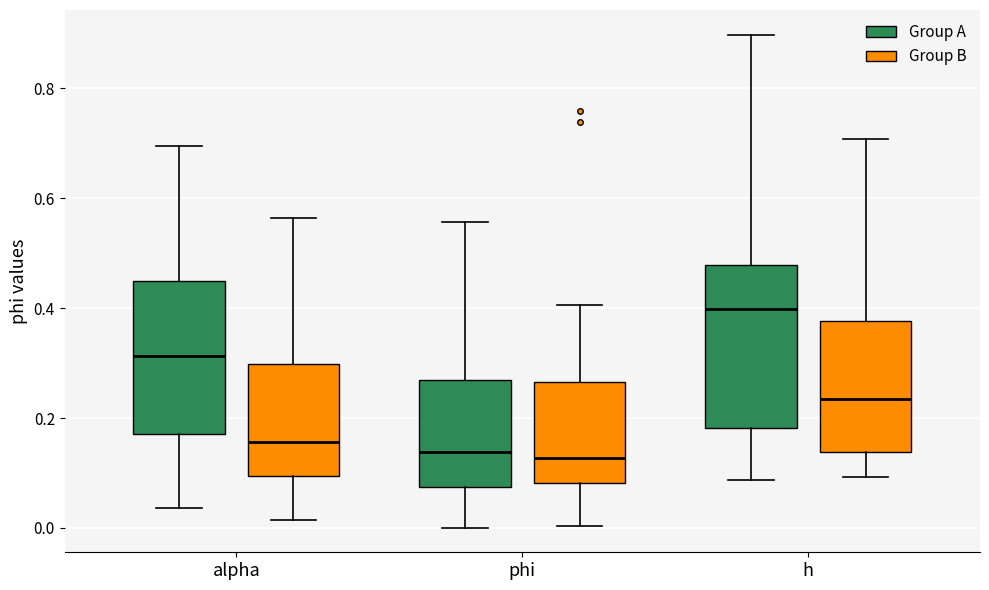

Reading left to right, transcribe this box plot: for each box, give where its median line is, the range the box spans, and where its two whiskers end, as read against the y-axis. The values are not printed on the chart, so give them approximately, as read against the axis.

alpha (Group A): median 0.32, box 0.18 to 0.44, whiskers 0.04 to 0.70
alpha (Group B): median 0.16, box 0.10 to 0.30, whiskers 0.02 to 0.56
phi (Group A): median 0.14, box 0.08 to 0.26, whiskers 0.00 to 0.56
phi (Group B): median 0.12, box 0.08 to 0.26, whiskers 0.00 to 0.40
h (Group A): median 0.40, box 0.18 to 0.48, whiskers 0.08 to 0.90
h (Group B): median 0.24, box 0.14 to 0.38, whiskers 0.10 to 0.70